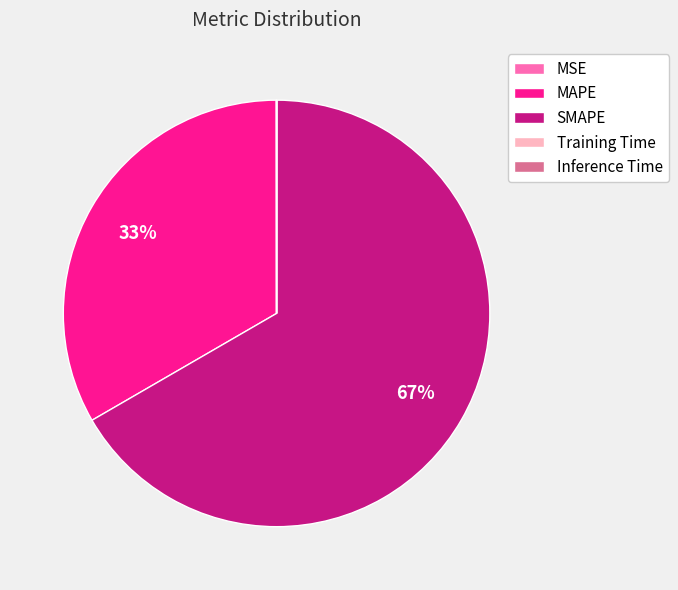

Which slice represents more than half of the pie?

SMAPE